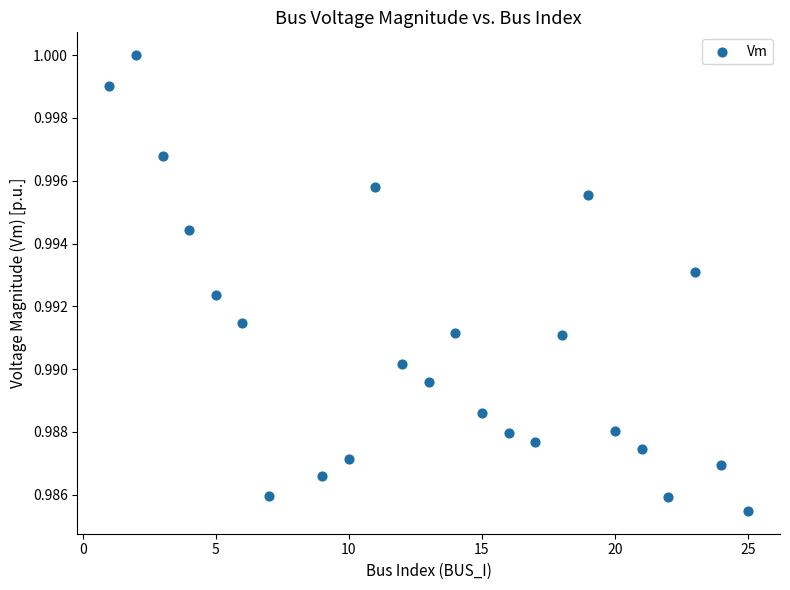

What is the range of X values (max minus min)?

24.0